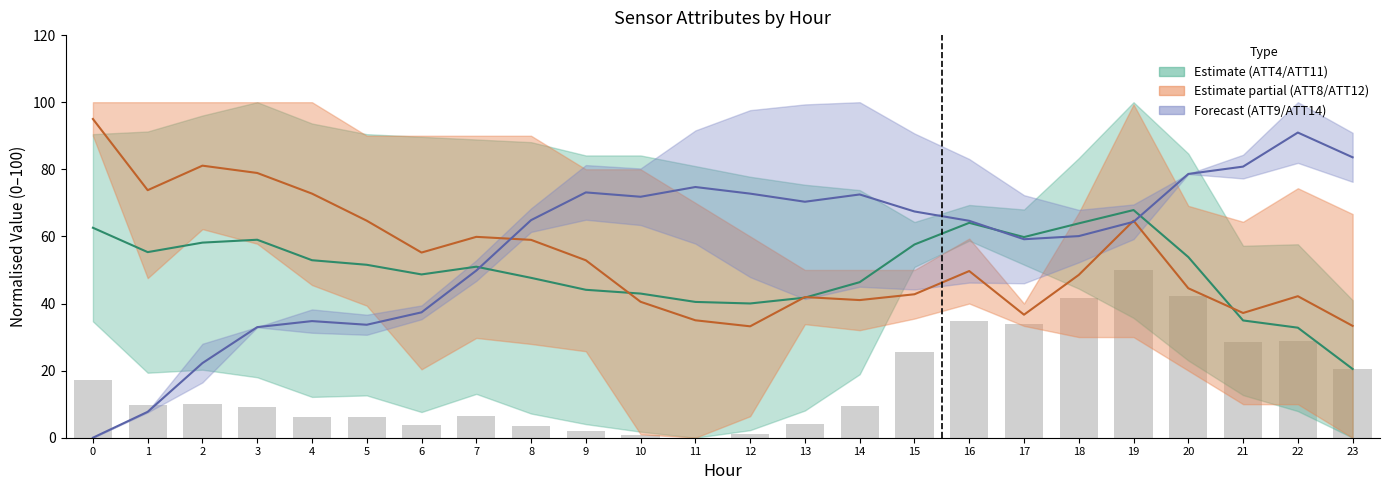

What is the difference between the ATT9 (Forecast) values at 10 and 23?

11.8